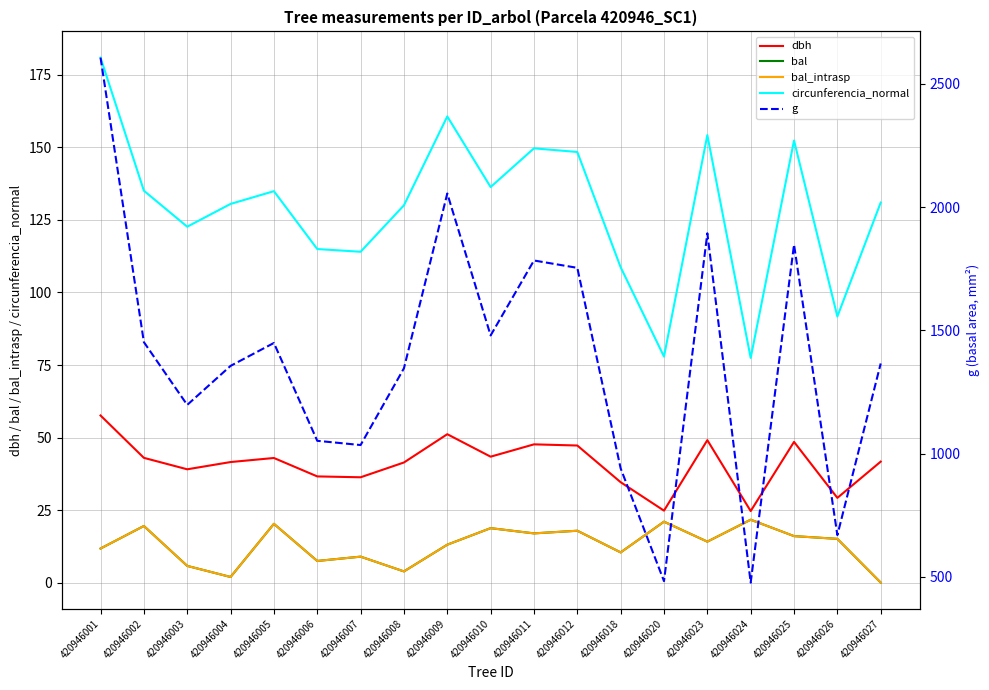

Reading left to right, extract all data points from this chart.

dbh: 57.6	43.0	39.0	41.5	43.0	36.6	36.3	41.4	51.1	43.4	47.6	47.2	34.6	24.8	49.1	24.6	48.5	29.2	41.7
bal: 11.7	19.5	5.8	1.9	20.2	7.5	8.9	3.9	13.1	18.8	17.0	17.9	10.4	21.0	14.1	21.7	16.0	15.1	0.0
bal_intrasp: 11.7	19.5	5.8	1.9	20.2	7.5	8.9	3.9	13.1	18.8	17.0	17.9	10.4	21.0	14.1	21.7	16.0	15.1	0.0
circunferencia_normal: 181.0	135.1	122.7	130.5	134.9	115.0	114.0	130.1	160.7	136.3	149.7	148.4	108.7	77.9	154.2	77.4	152.4	91.7	131.0
g: 2605.8	1452.2	1197.7	1355.9	1448.8	1052.1	1034.9	1346.1	2054.8	1479.3	1783.3	1753.5	940.2	483.1	1893.5	477.2	1847.5	669.7	1365.7